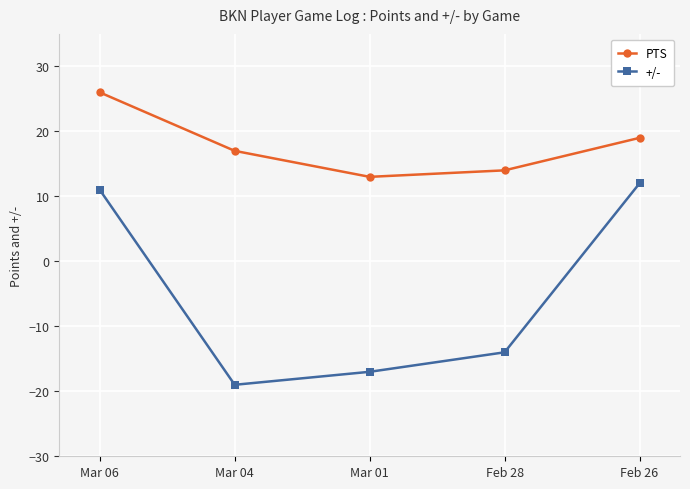

How many data points in +/- are above -14?

2